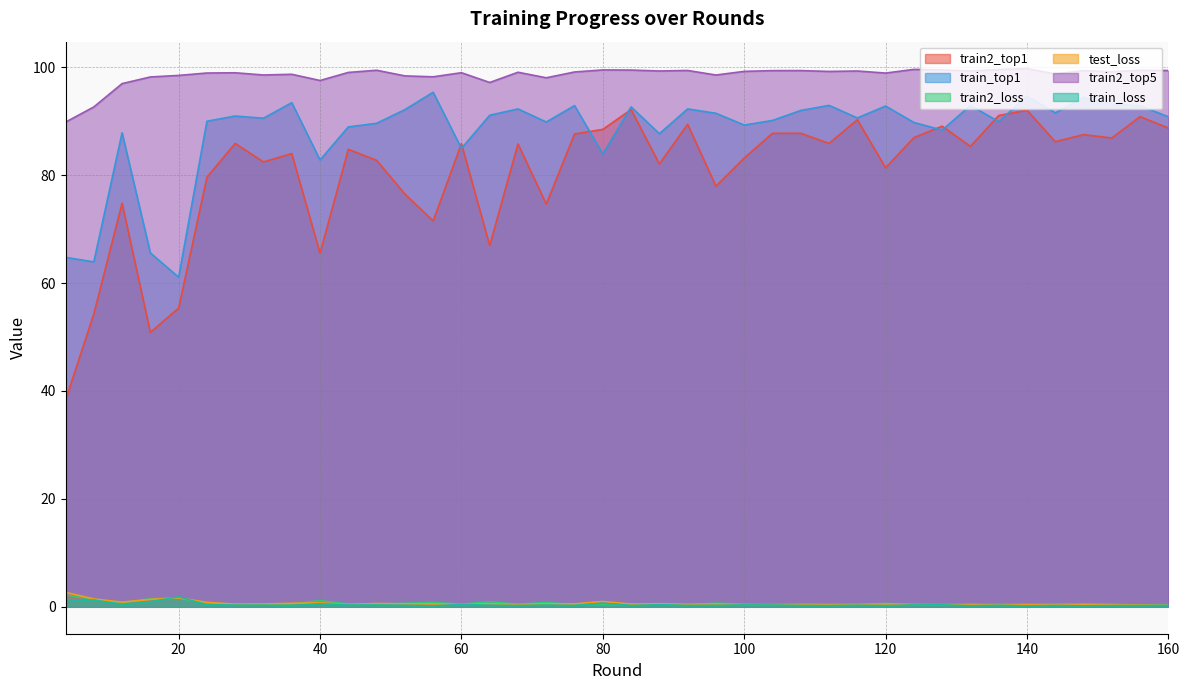

The value of train_top1 at 96 is 154.0. True or false?

False